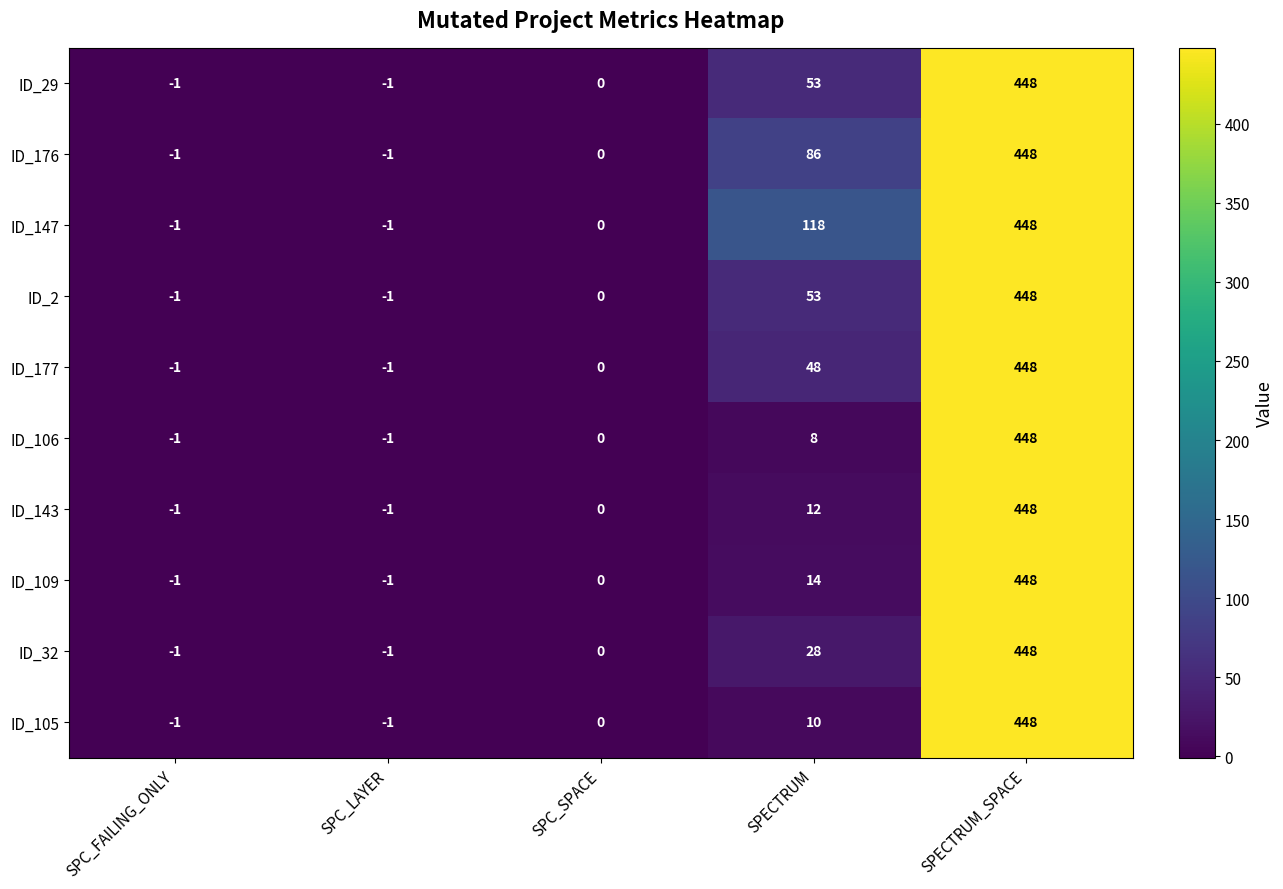

What is the average value of the ID_32 series?

95